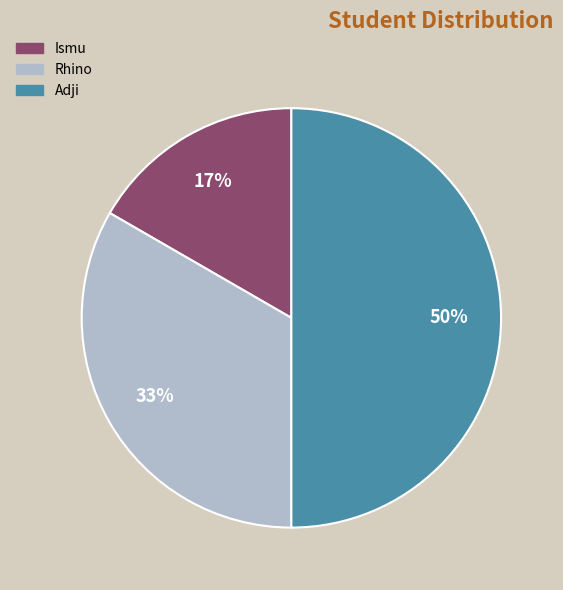

To the nearest percent, what is the average slice percentage?

33%